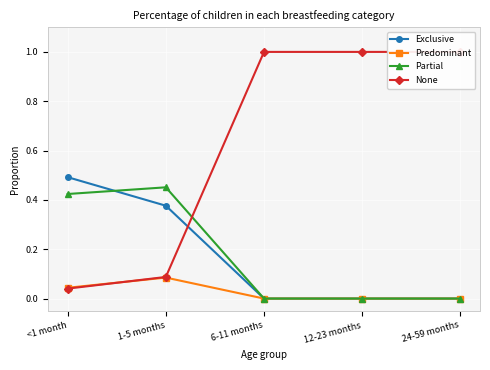

True or false: Predominant has a value of 0.0 at 6-11 months.

True